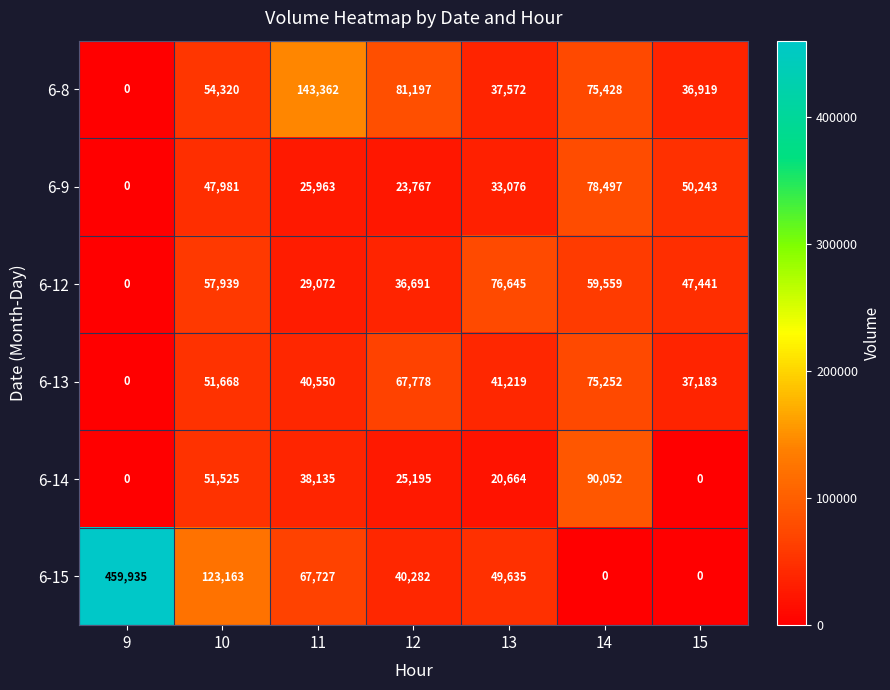

Rank the categories by 6-8 value from lowest to highest.

9, 15, 13, 10, 14, 12, 11